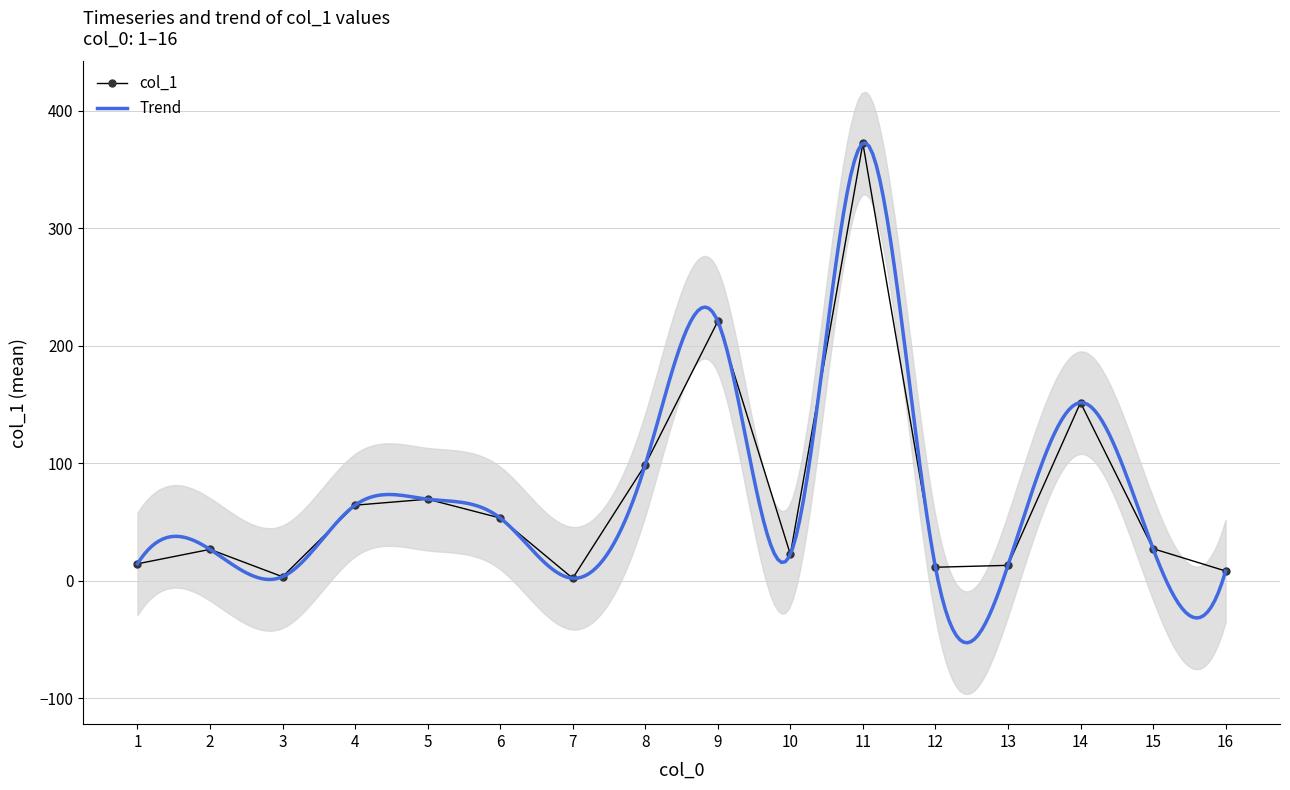

What is the highest value of the col_1 series?

372.5